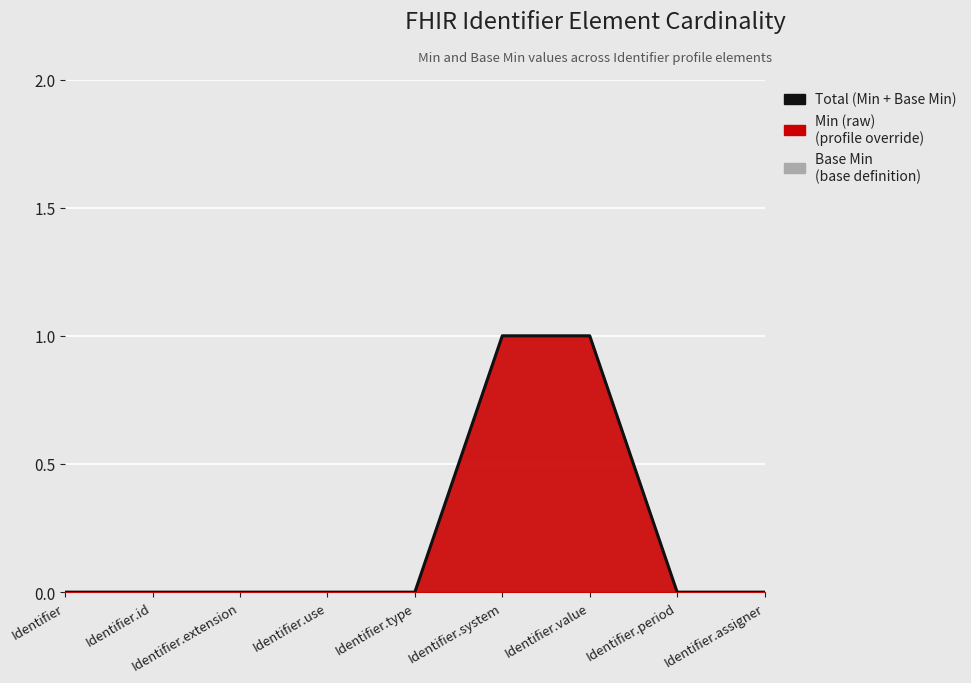

The value at Identifier.type is 1. True or false?

False